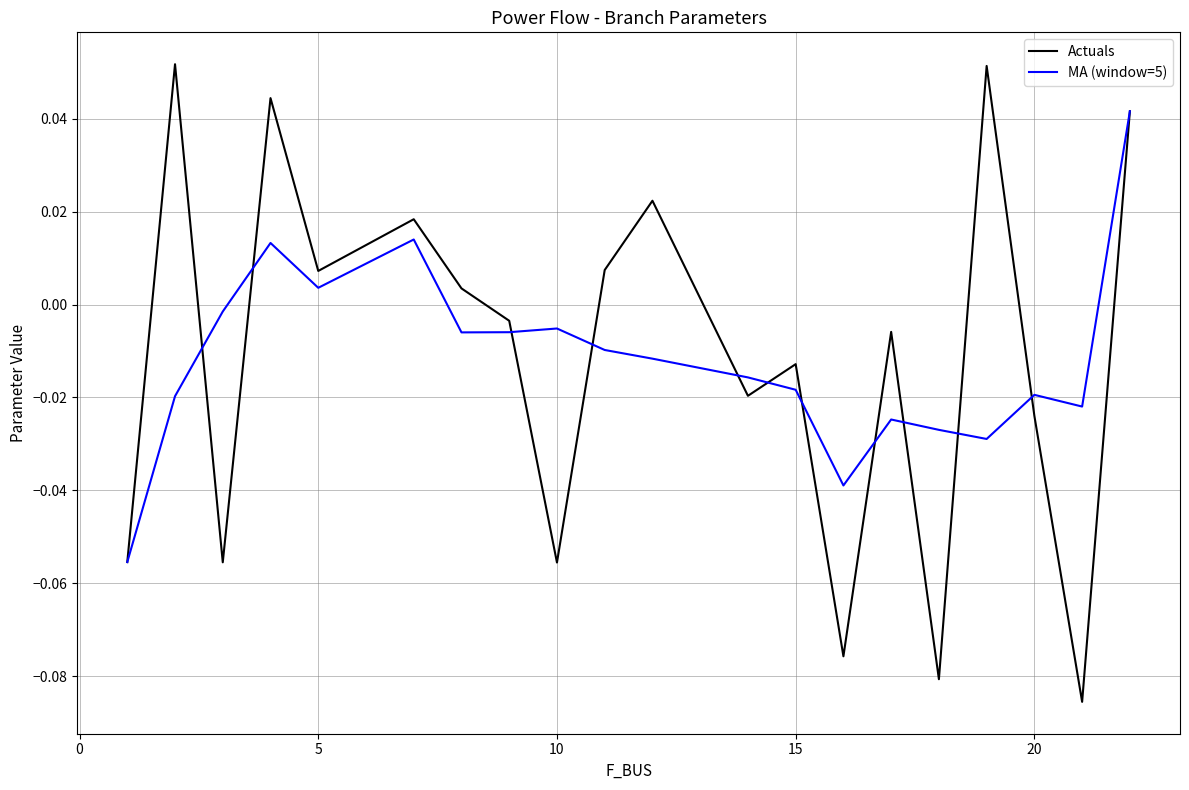

List the series in order of their peak value, lowest first.

MA (window=5), Actuals